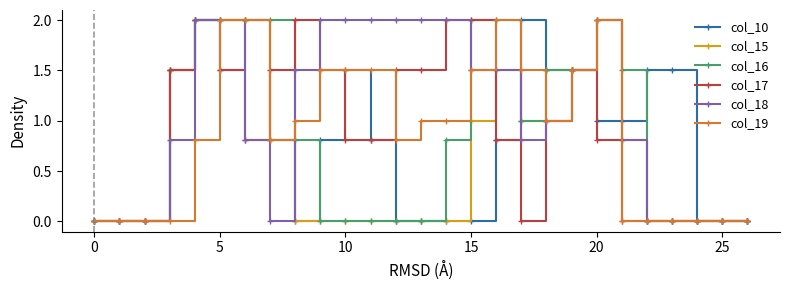

What is the value of the col_17 point at the 10th from the left?

1.5